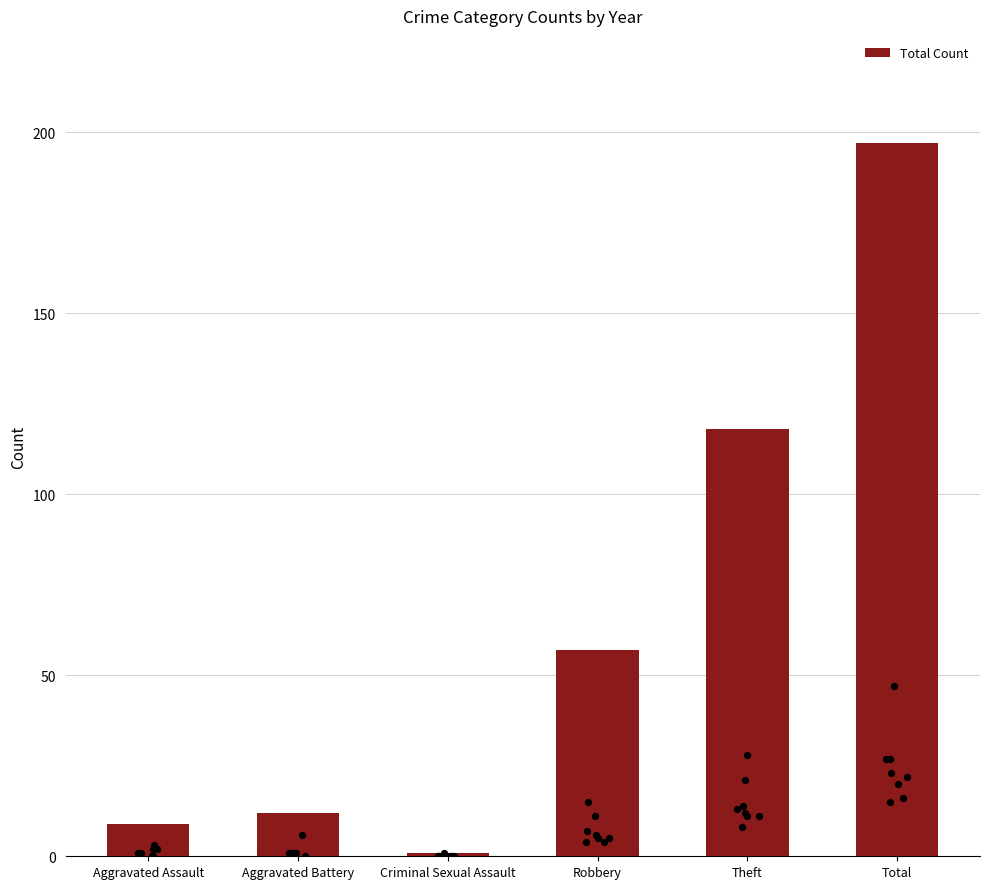

What is the ratio of the value at Robbery to the value at Total?

0.3